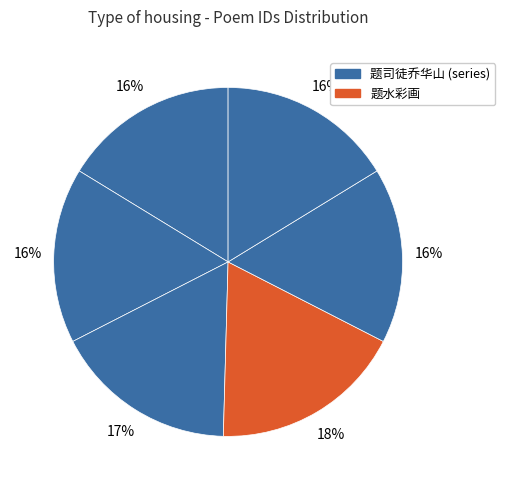

How many slices are in this pie chart?

6